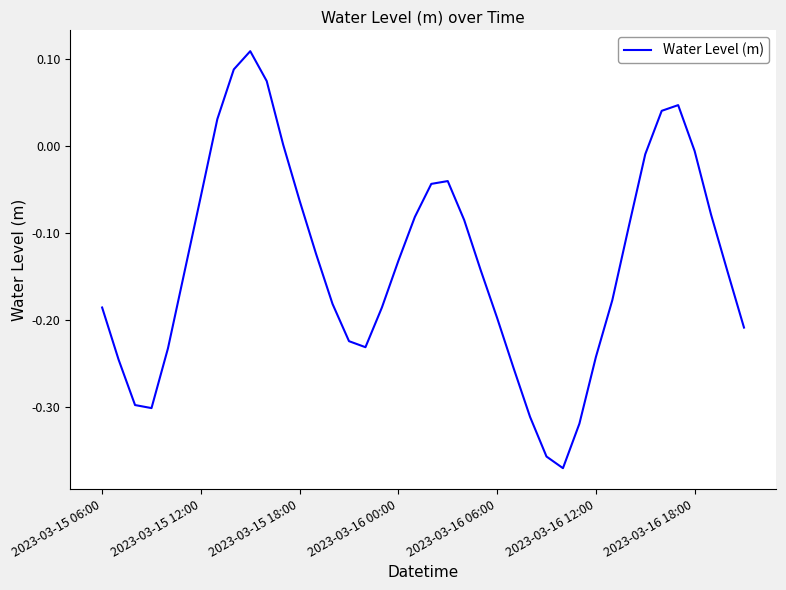

How many interior local valleys (lower than both neighbors) does the data have?

3